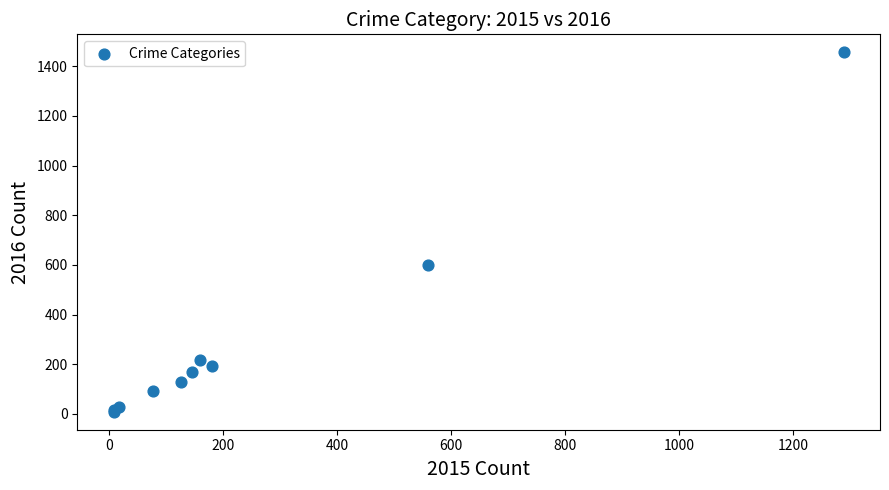

What Y value in the scatter plot is closest to 732?

601